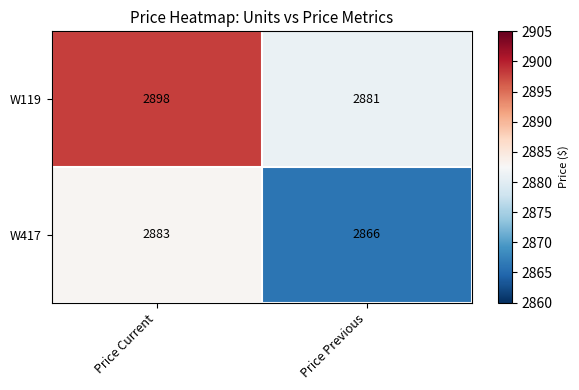

True or false: W119 has a value of 5113 at Price Previous.

False